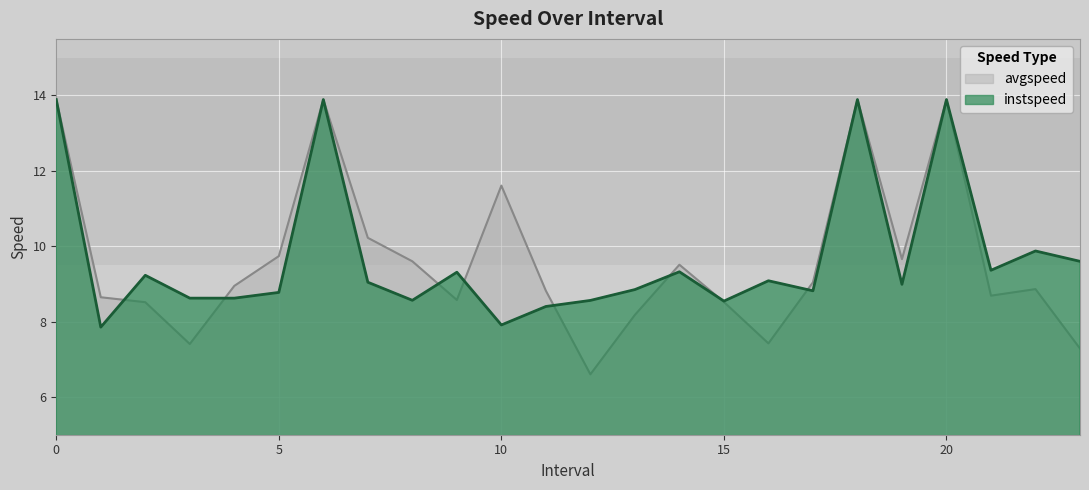

What are all the series names shown in the legend?

avgspeed, instspeed